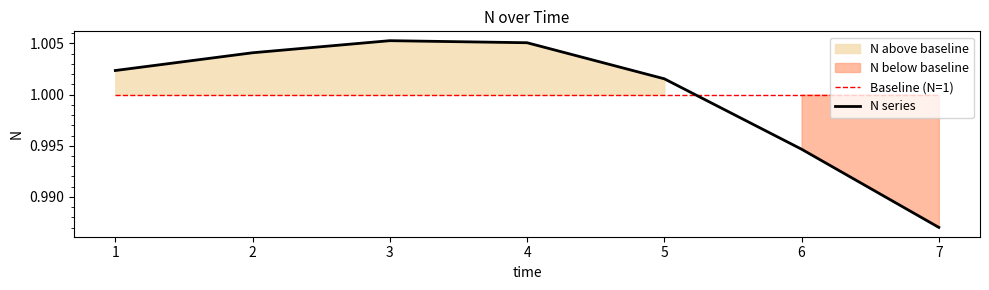

What are all the series names shown in the legend?

Baseline (N=1), N series